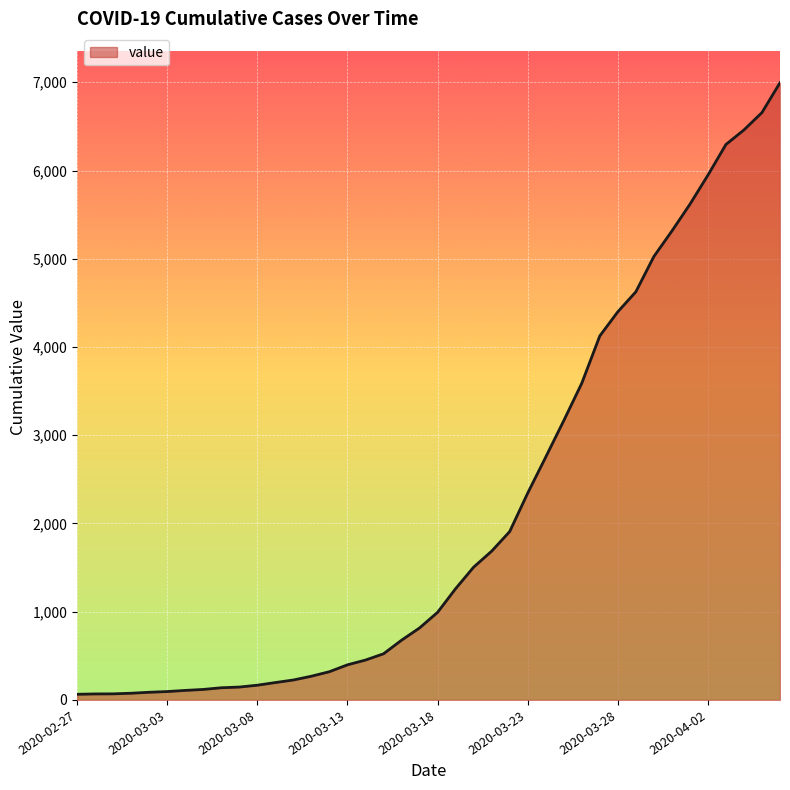

What is the difference between the maximum and minimum values?

6931